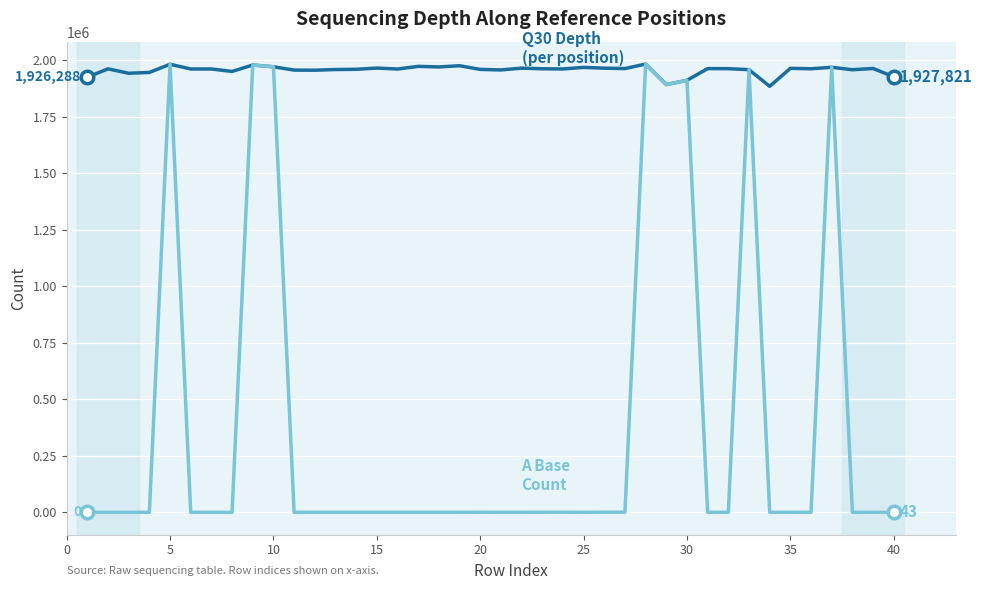

What is the greatest value displayed?

1984136